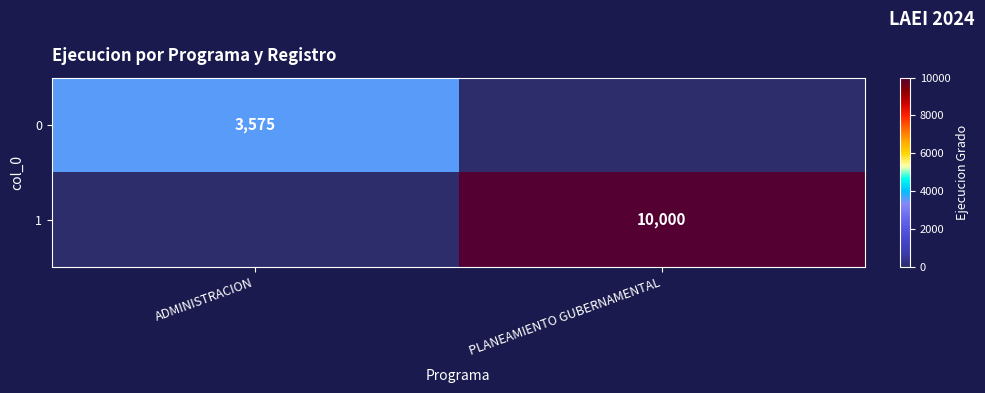

True or false: 0 has a value of 3575 at ADMINISTRACION.

True